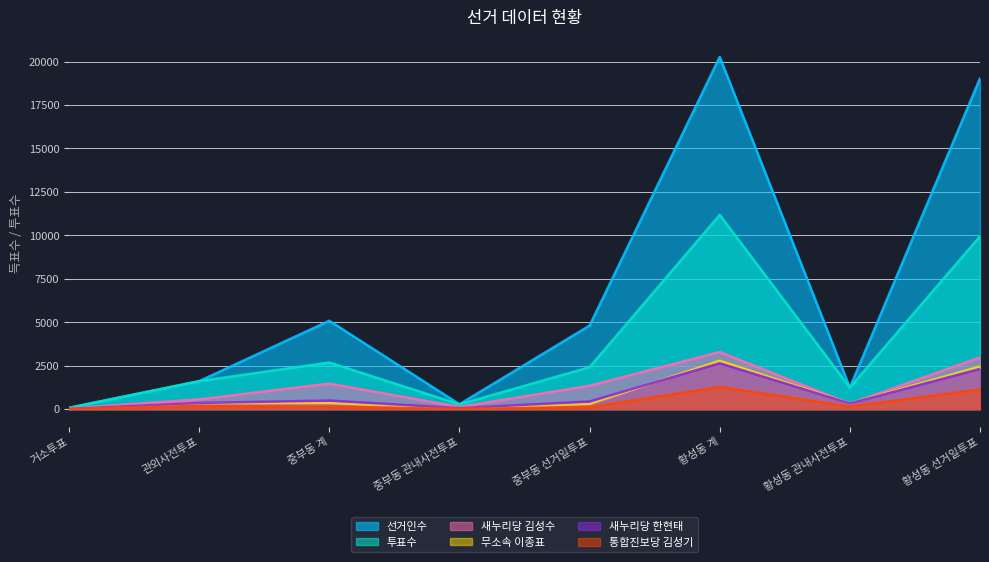

What are all the series names shown in the legend?

선거인수, 투표수, 새누리당 김성수, 무소속 이종표, 새누리당 한현태, 통합진보당 김성기